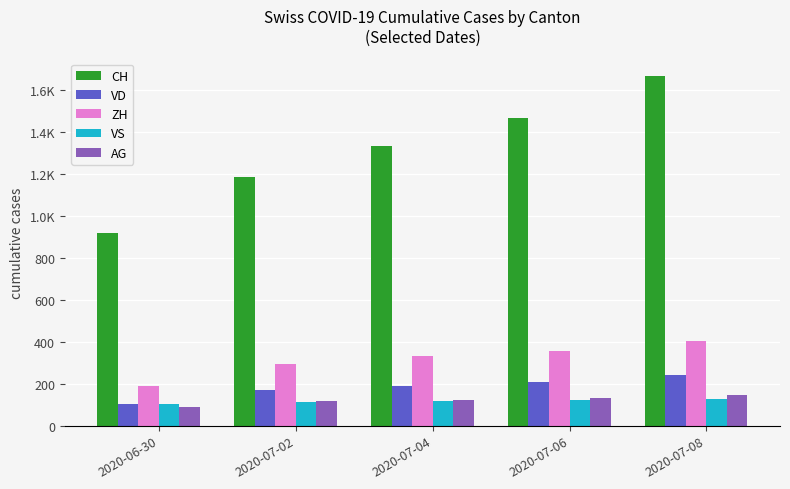

What is the label of the 1st bar from the right?

2020-07-08